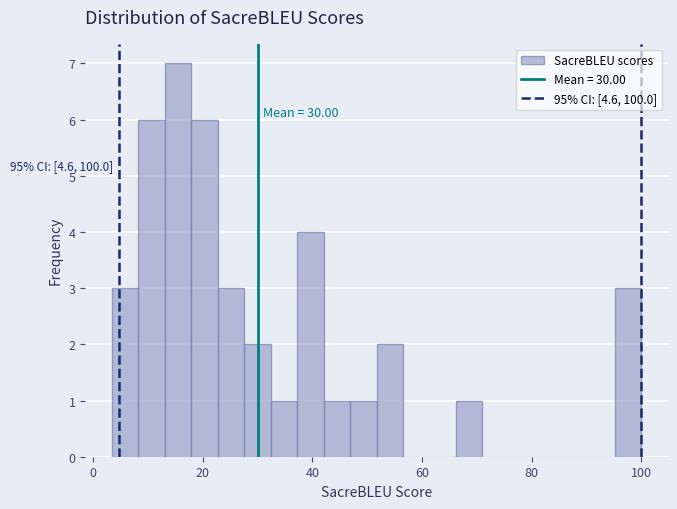

Around what value on the x-axis is the tallest bar? Give the approximate position of its centre, as read against the axis.

16